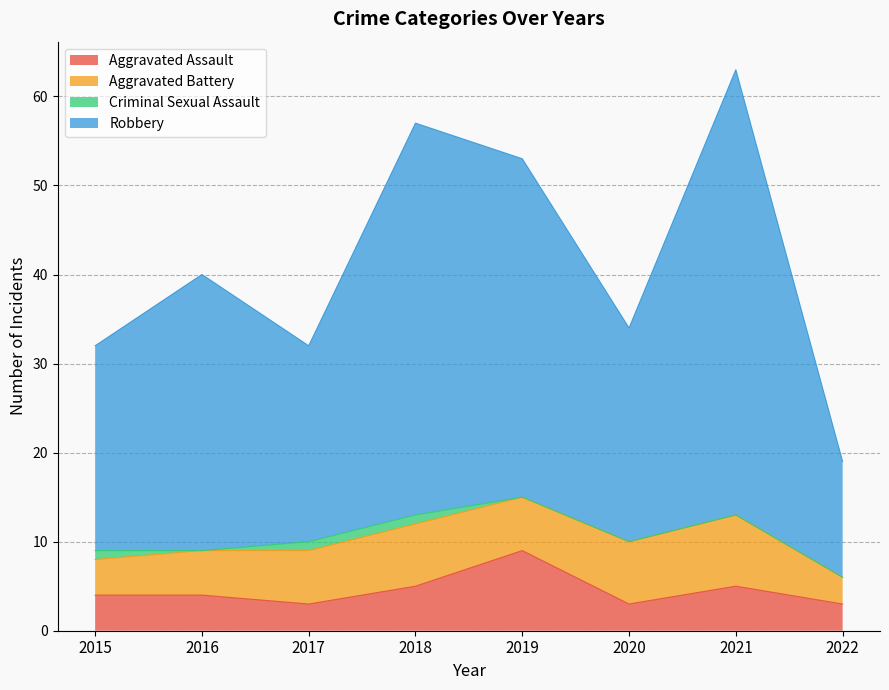

Rank the categories by Robbery value from highest to lowest.

2021, 2018, 2019, 2016, 2020, 2015, 2017, 2022